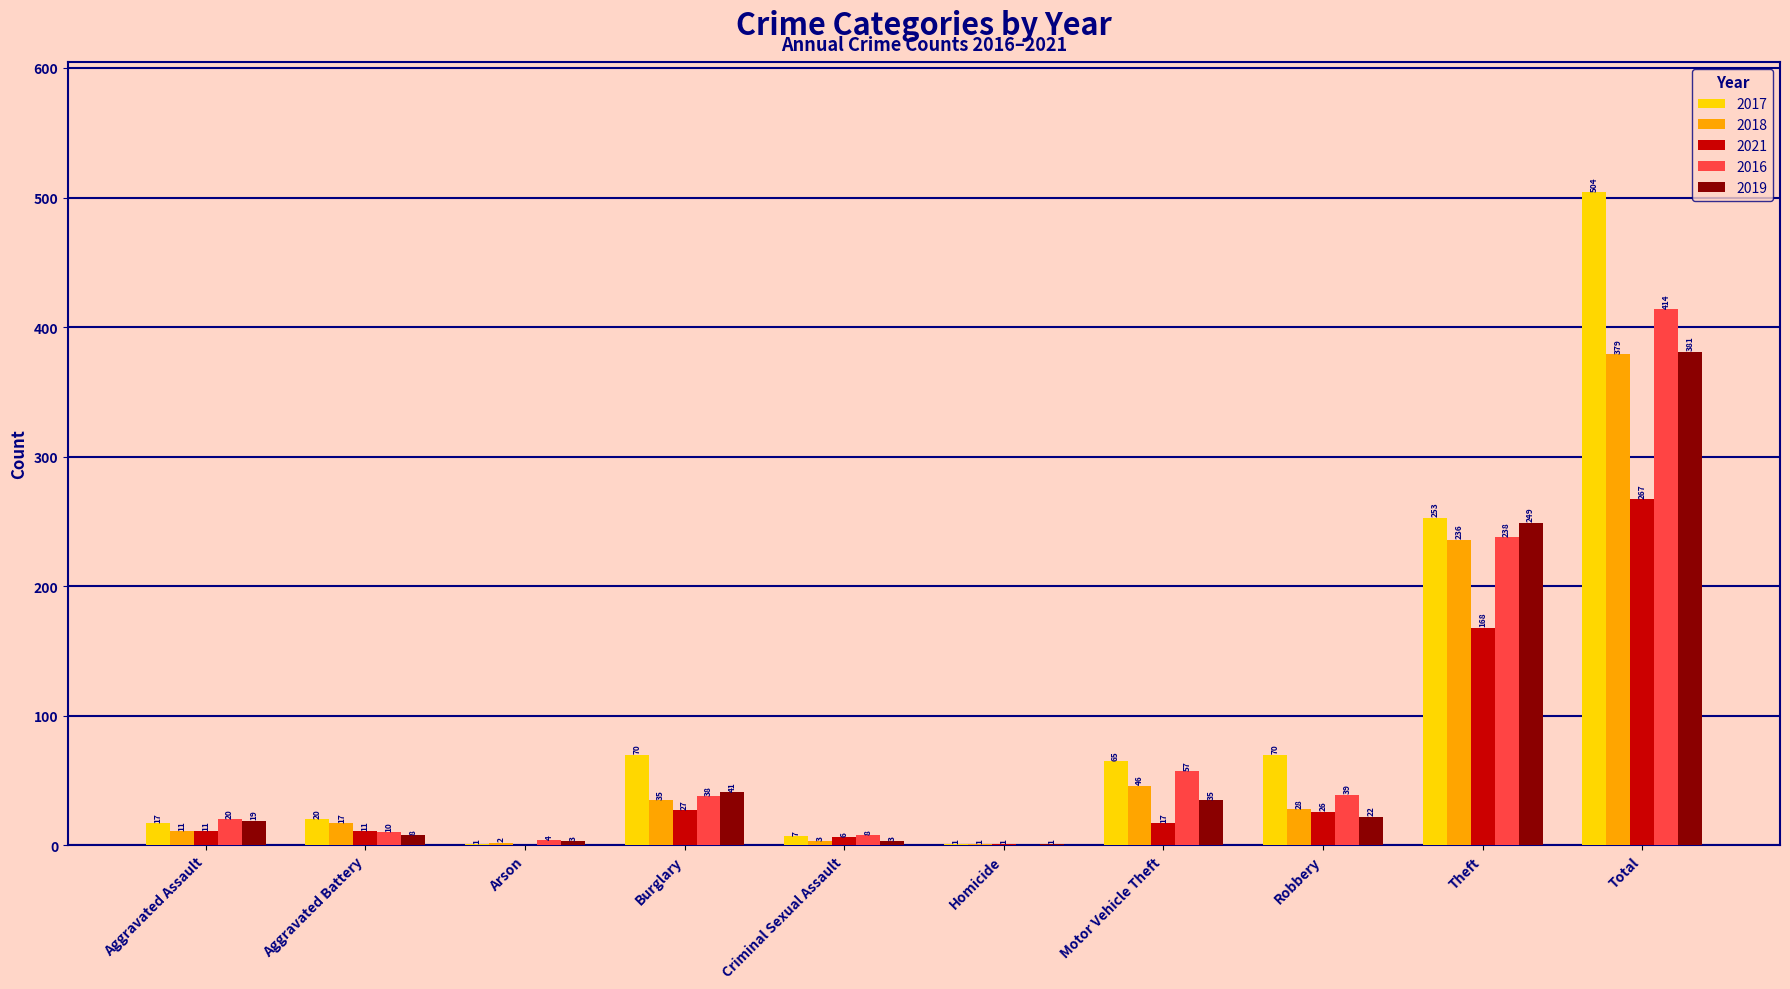

The value of 2016 at Theft is 238. True or false?

True